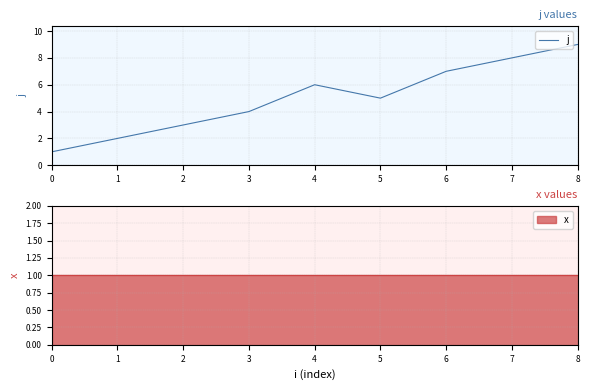

Between 8 and 4, which is larger?

8